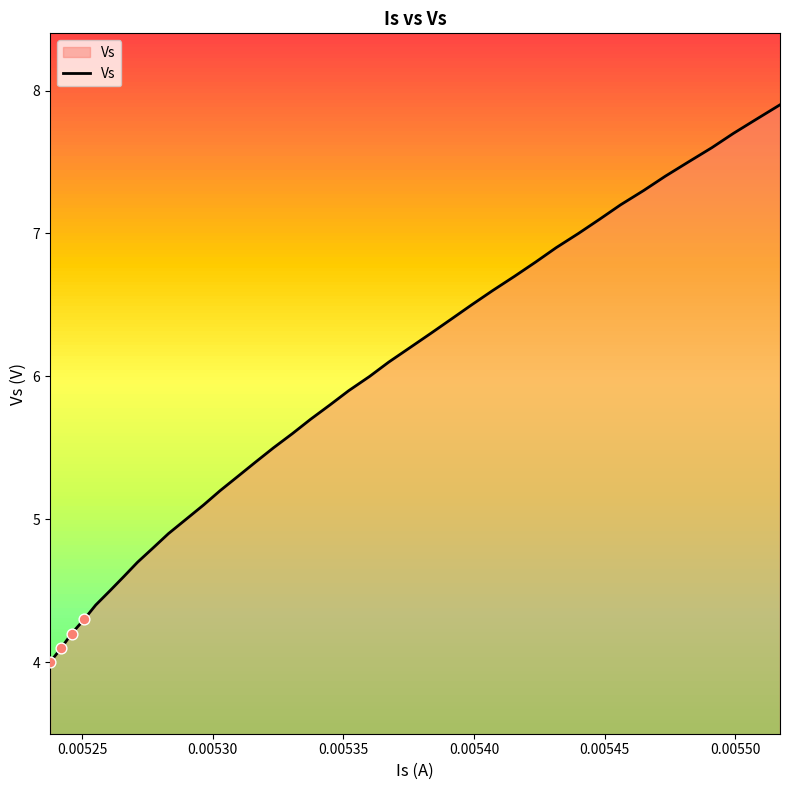

What is the difference between the maximum and minimum values?

3.9